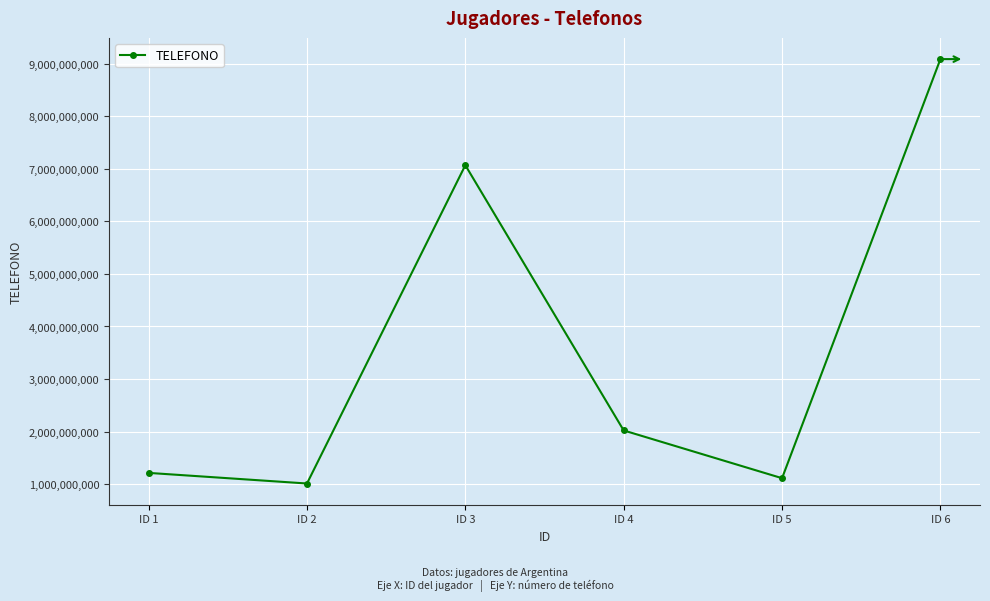

How many series are shown in this chart?

1